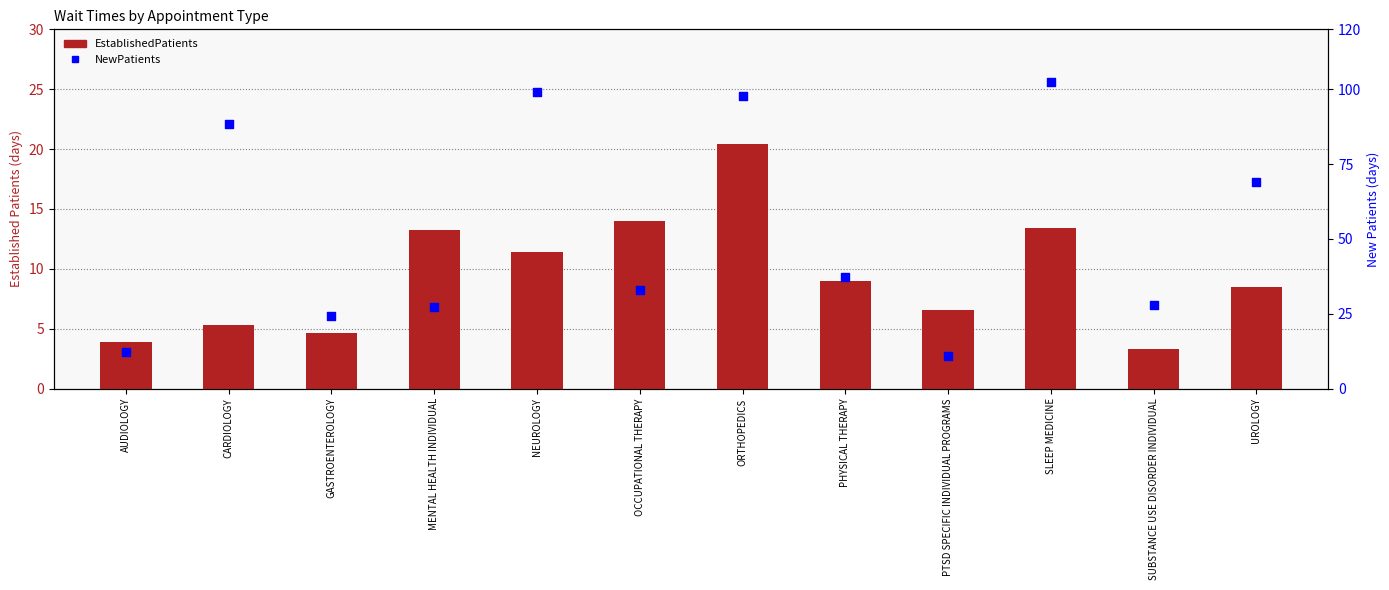

Which series has the largest total across all categories?

NewPatients